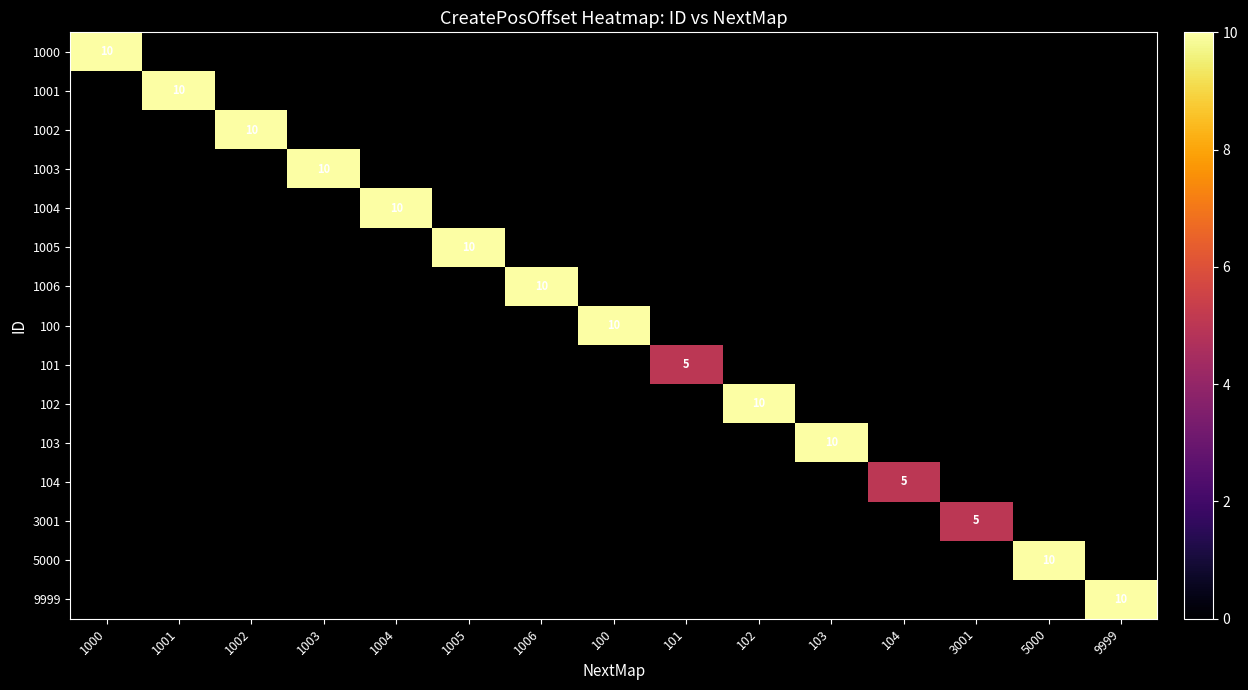

How many positive values does the 1003 series have?

1